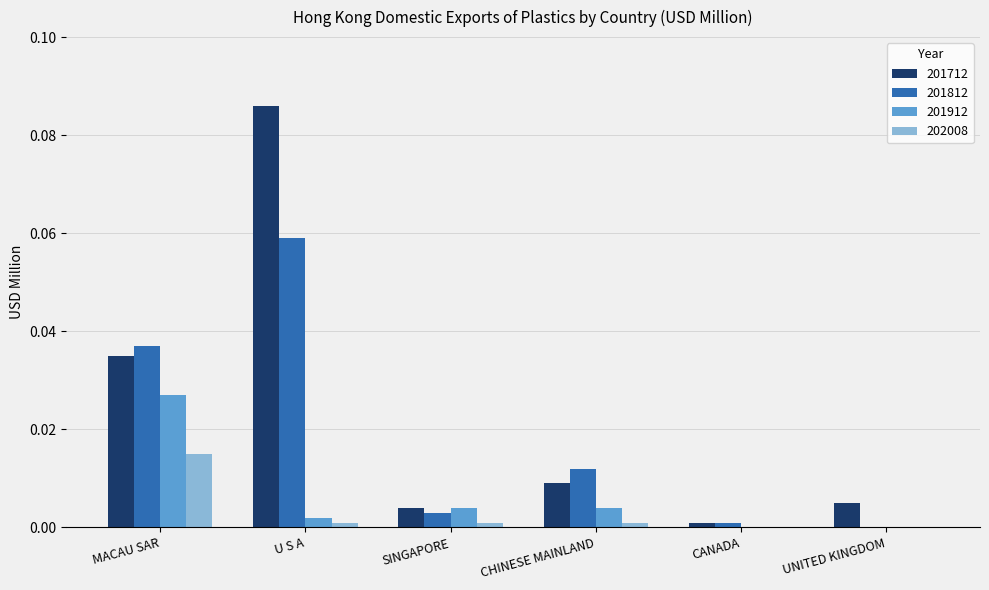

Which category has the highest value in the 202008 series?

MACAU SAR